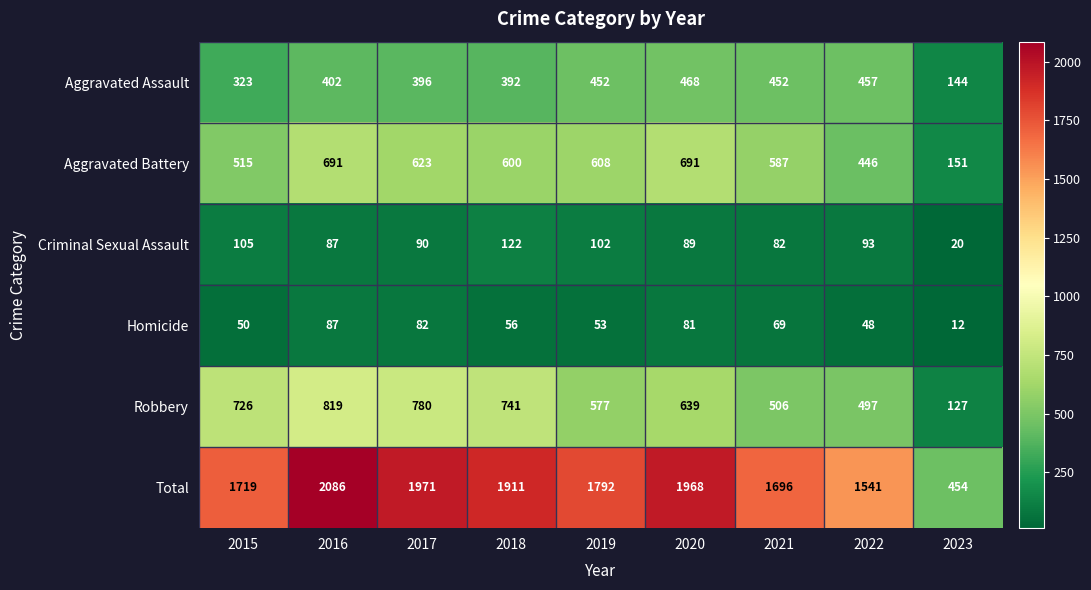

Count the number of categories in the chart.

9